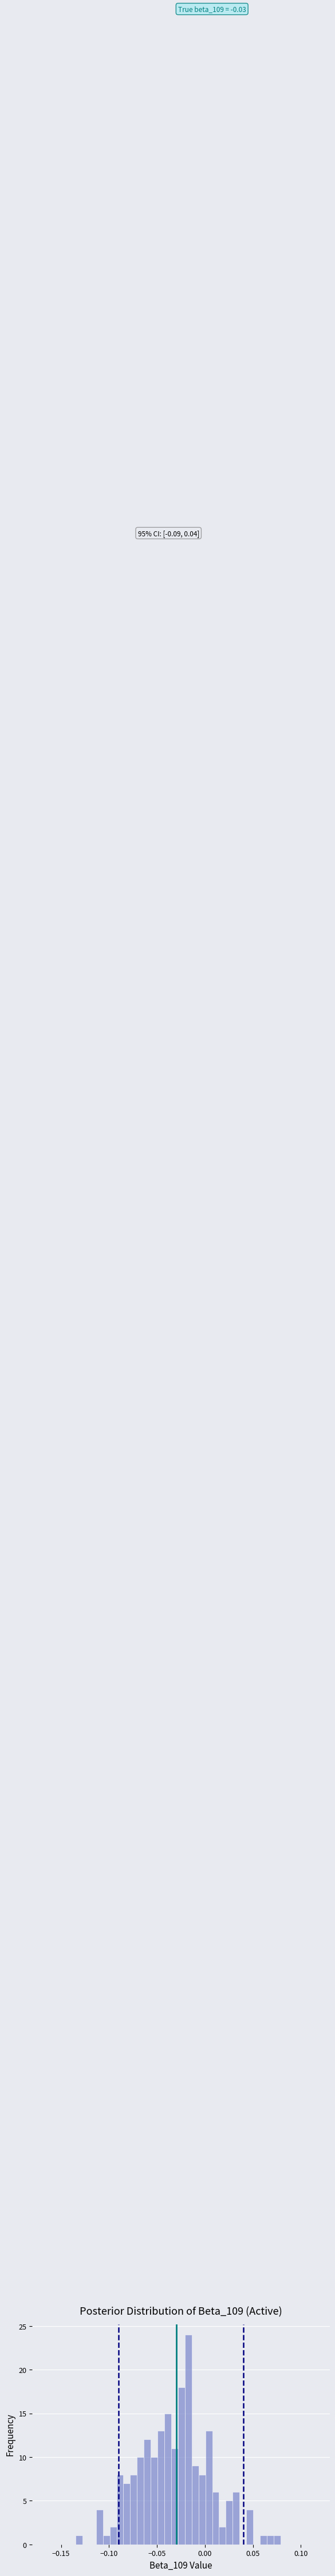

Read against the x-axis, roughly where is the centre of the tallest bar?

-0.015